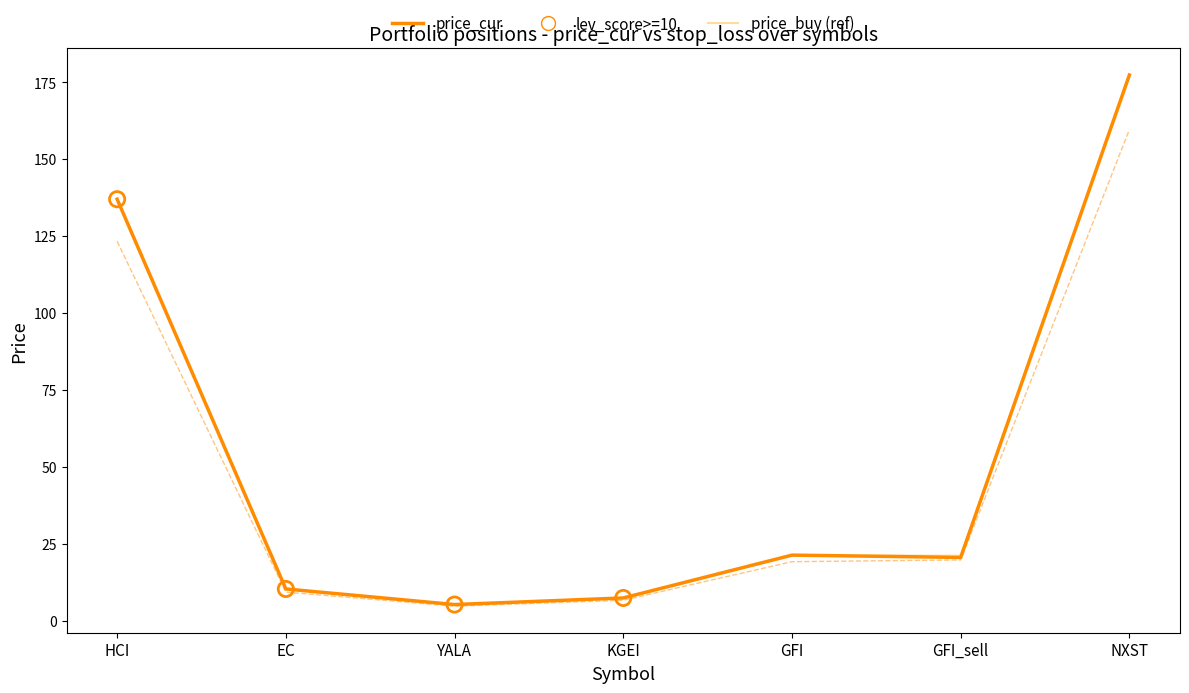

What is the minimum value shown in the chart?

4.7